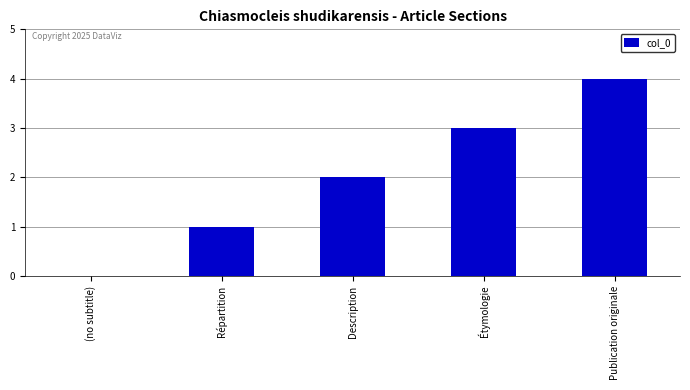

What is the approximate value at Étymologie?

3